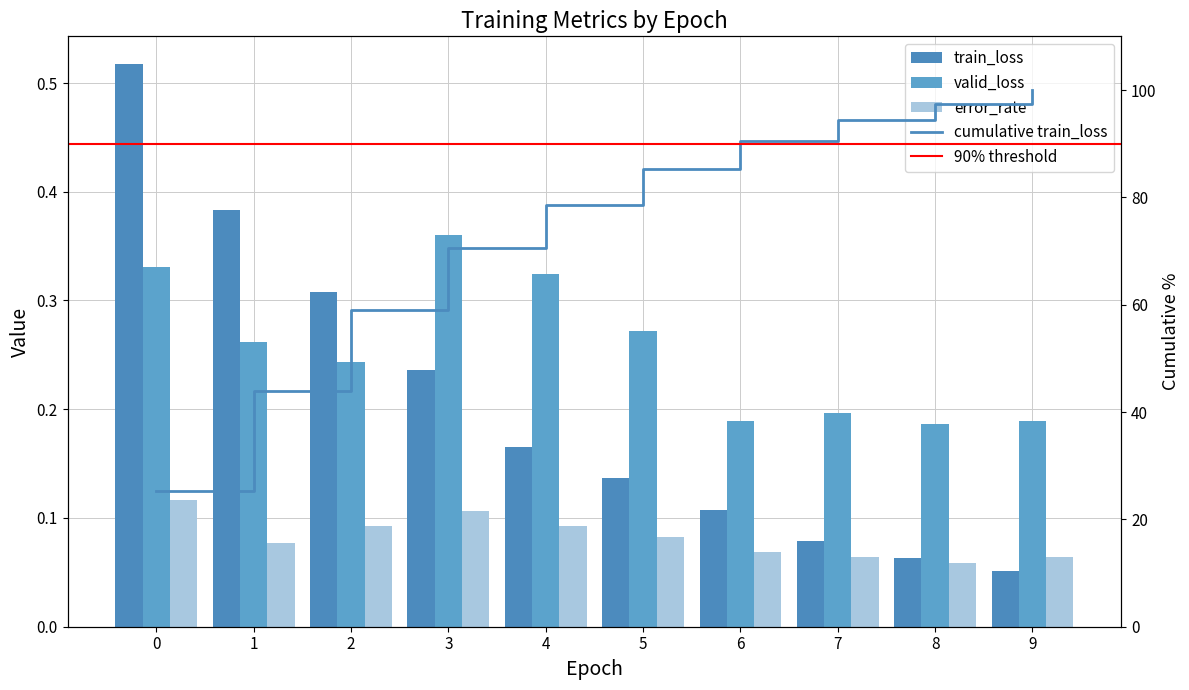

Which series has the widest spread of values?

train_loss